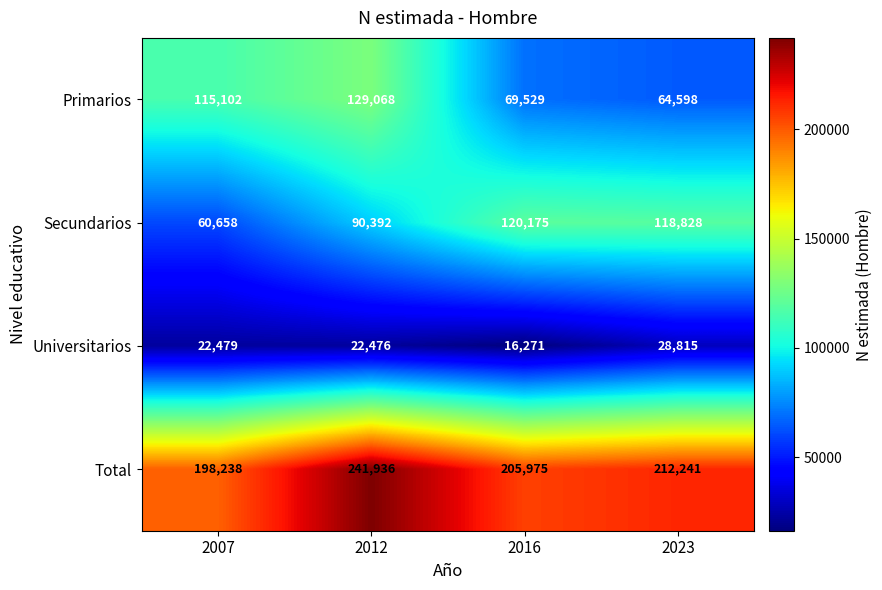

Between 2007 and 2016, which series saw the biggest shift?

Secundarios